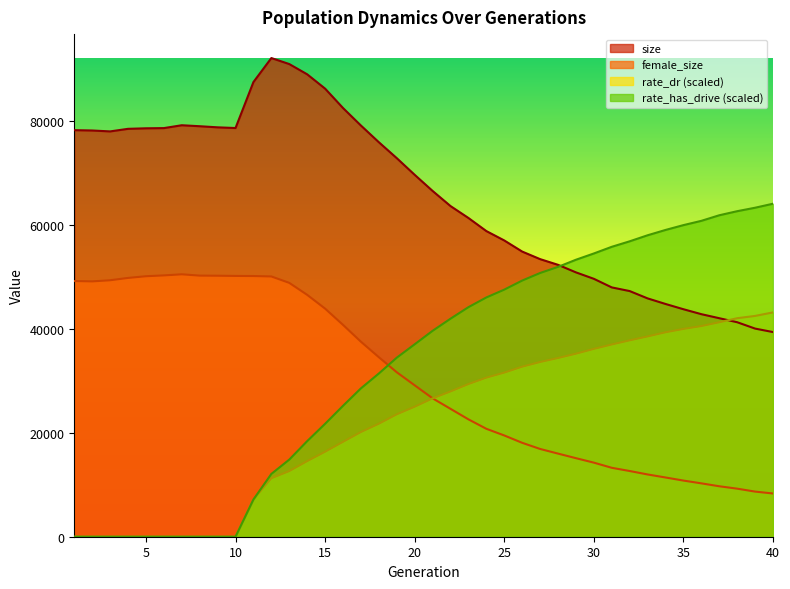

At which category does the chart reach its peak across all series?

12